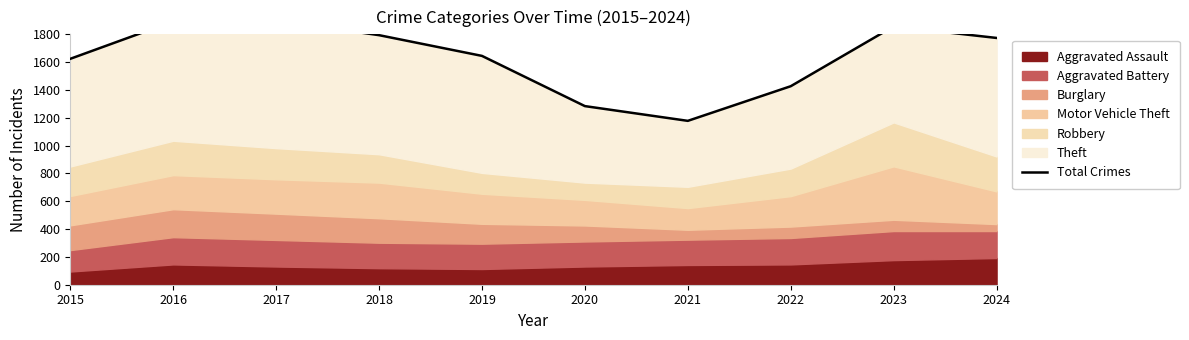

Rank the categories by value from highest to lowest.

2017, 2016, 2023, 2018, 2024, 2019, 2015, 2022, 2020, 2021